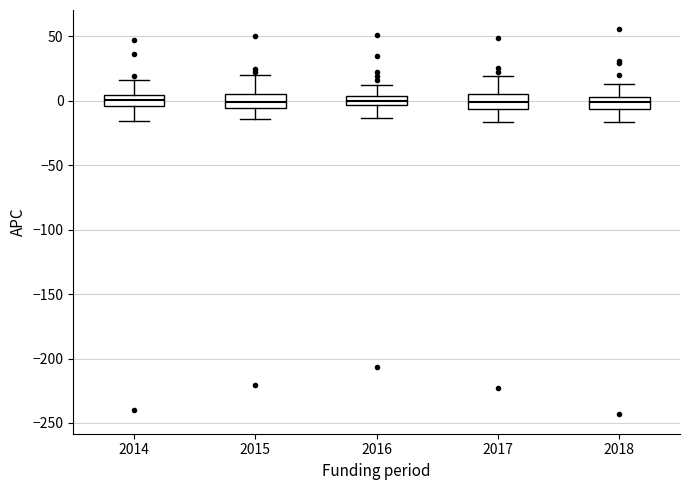

Where does the median line of the box at x = 2018 sit on the y-axis? The values are not printed on the chart, so give them approximately, as read against the axis.

0